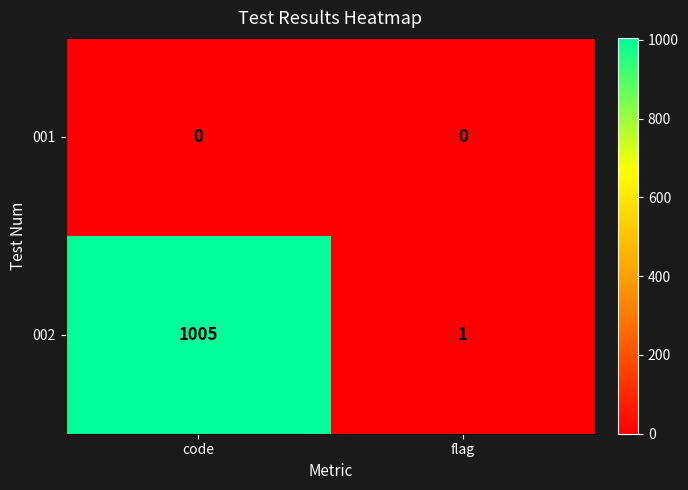

Count the number of categories in the chart.

2